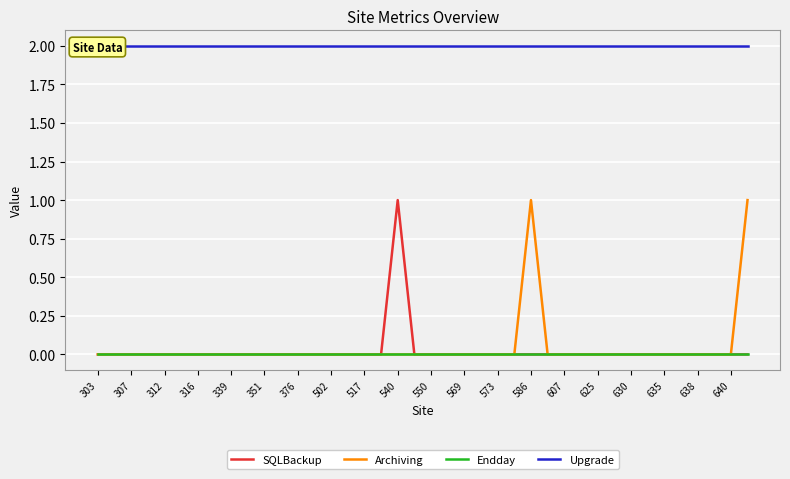

How many categories are shown in the chart?

40